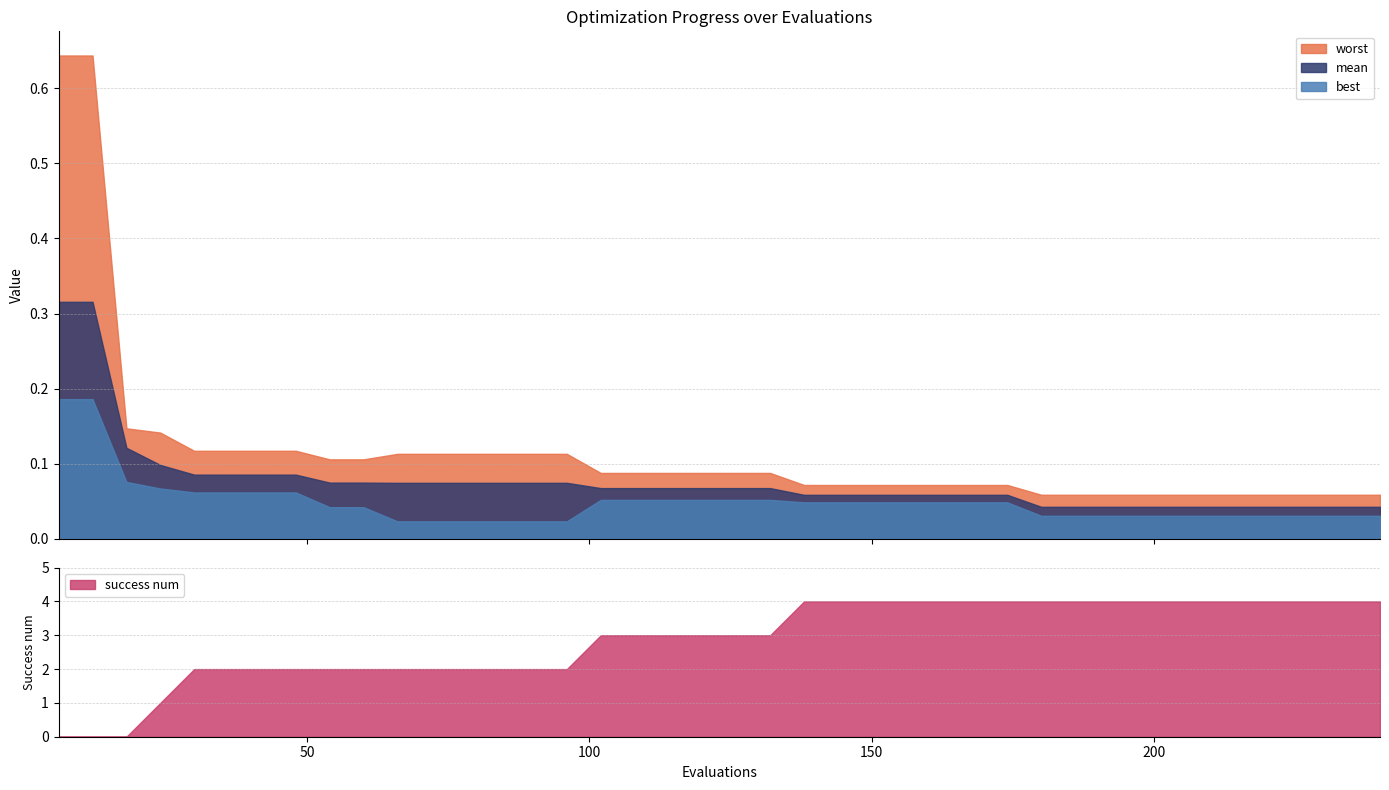

How many data points does each series have?

40